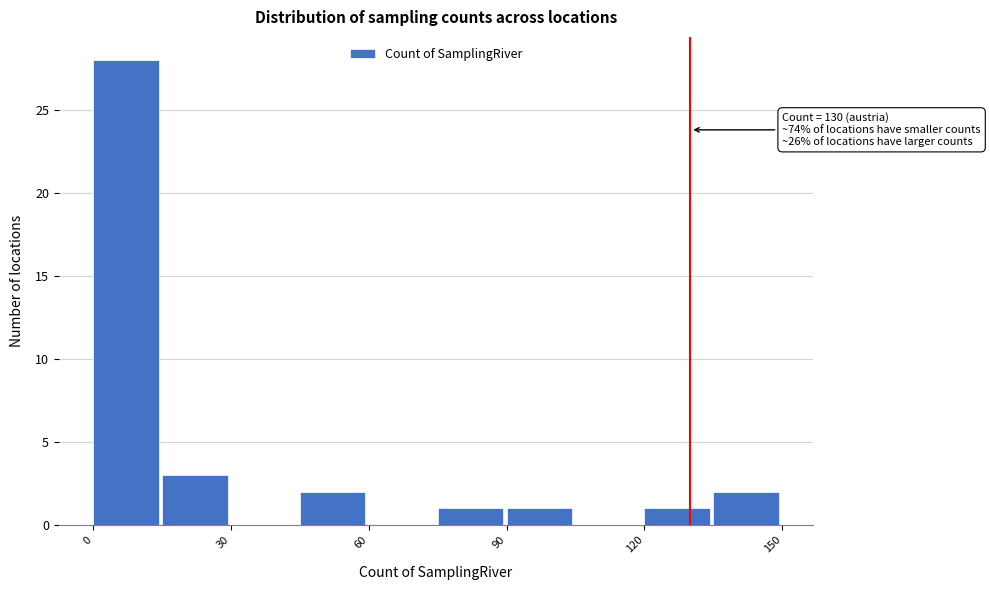

Around what value on the x-axis is the tallest bar? Give the approximate position of its centre, as read against the axis.

5